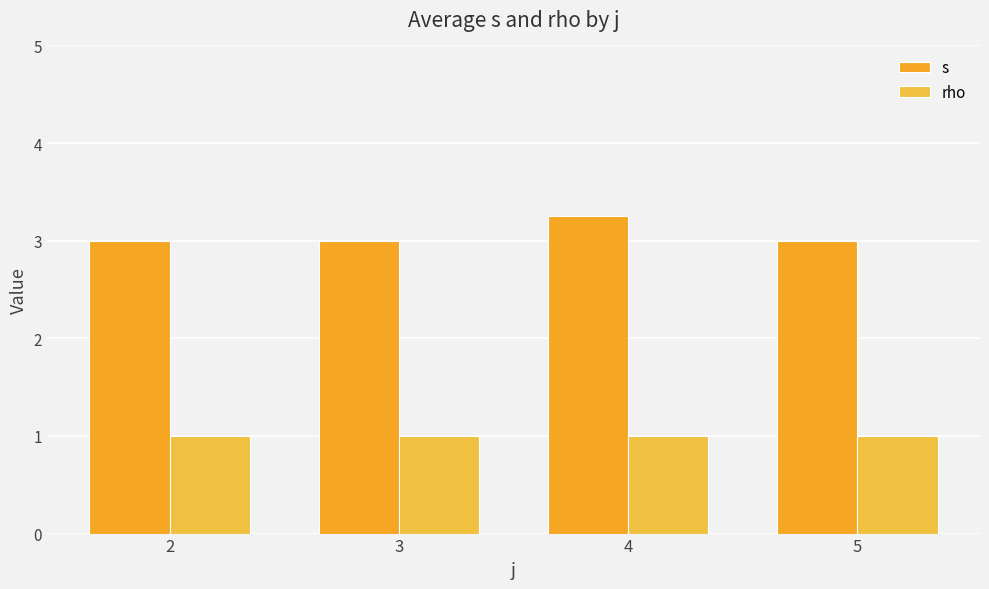

What is the average value of the rho series?

1.0